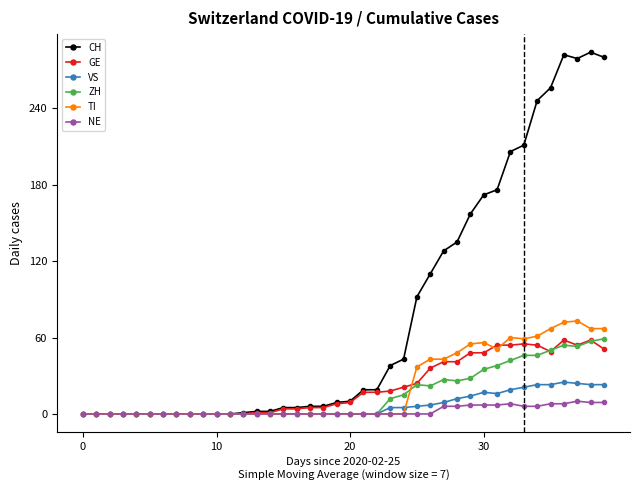

How many data points does each series have?

40